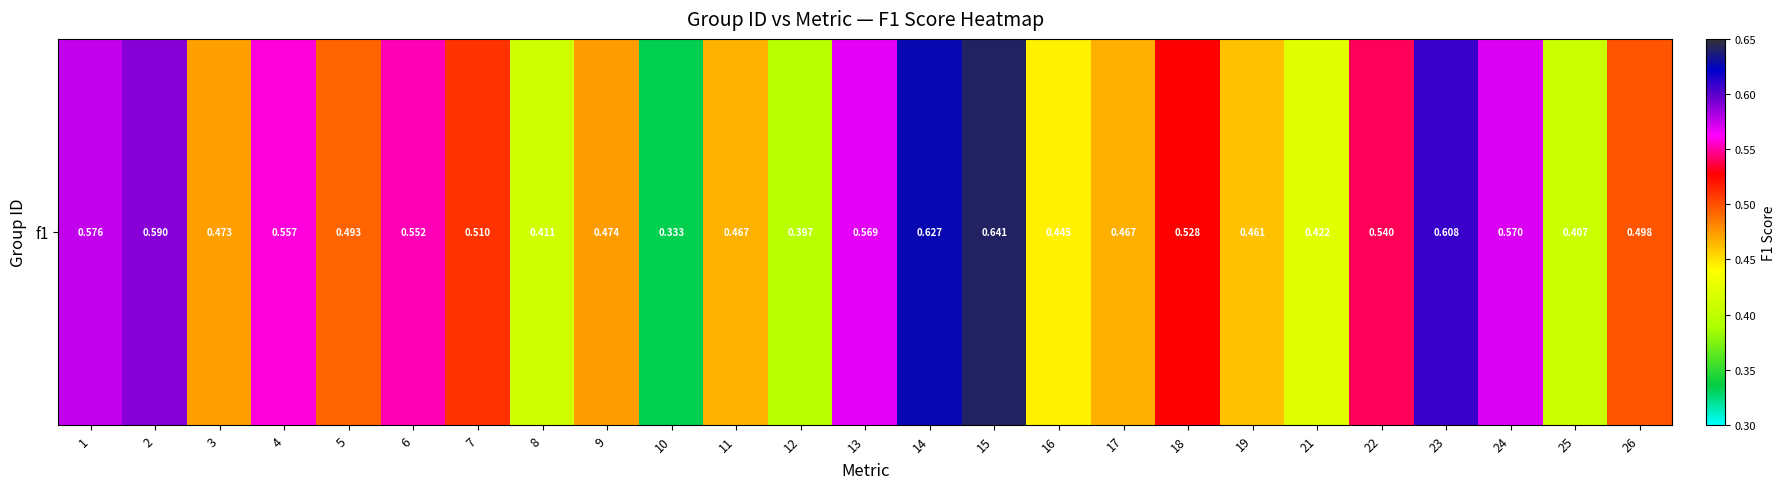

Count the number of data series in this chart.

1